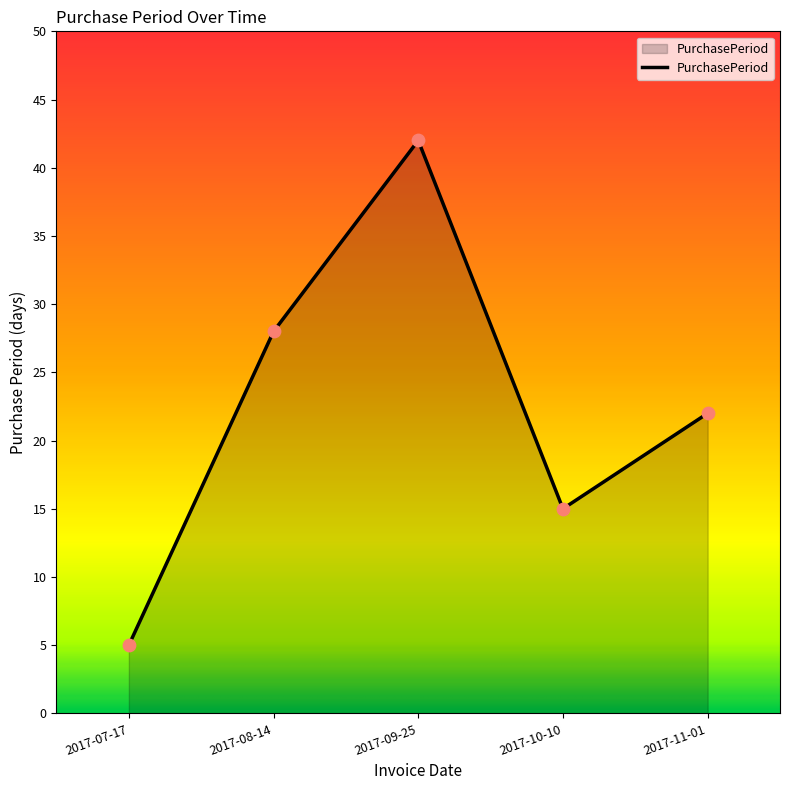

What is the change in value from 2017-07-17 to 2017-11-01?

+17